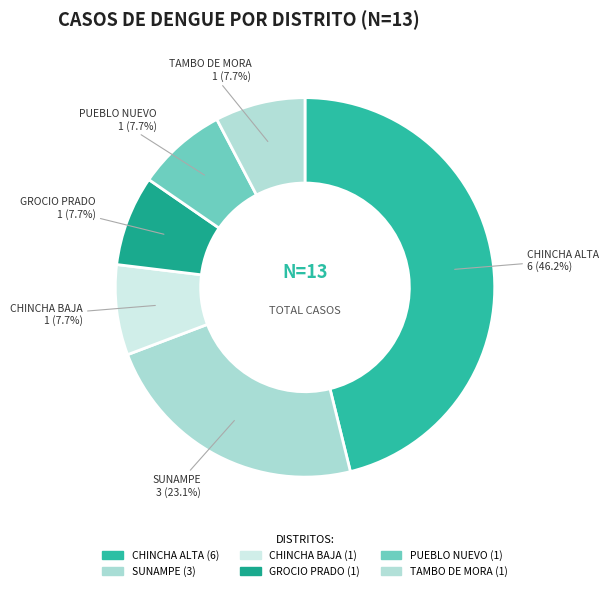

Which category has the biggest portion of the pie?

CHINCHA ALTA